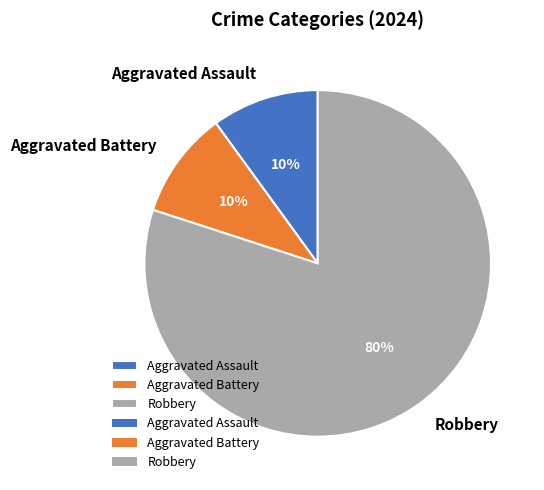

To the nearest percent, what is the combined percentage of Aggravated Assault and Aggravated Battery?

20%